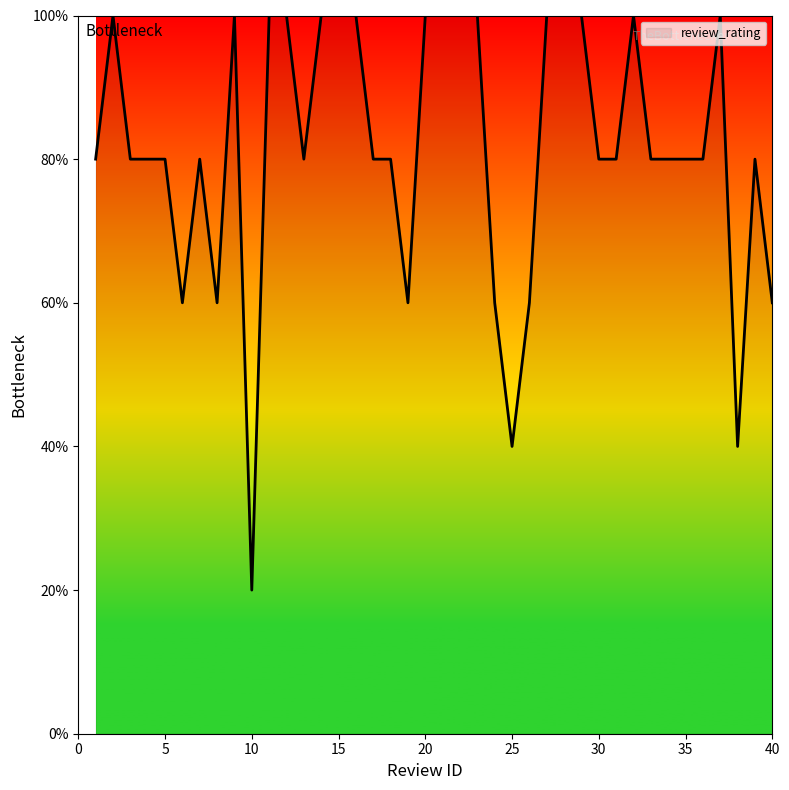

What is the smallest value displayed?

20